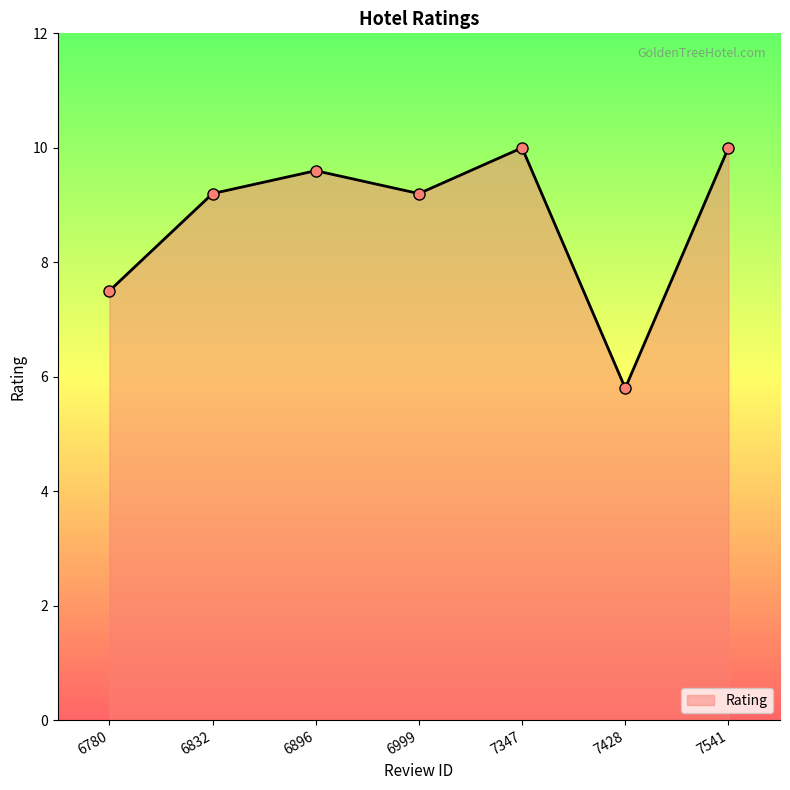

Where does the data first go above 9?

6832